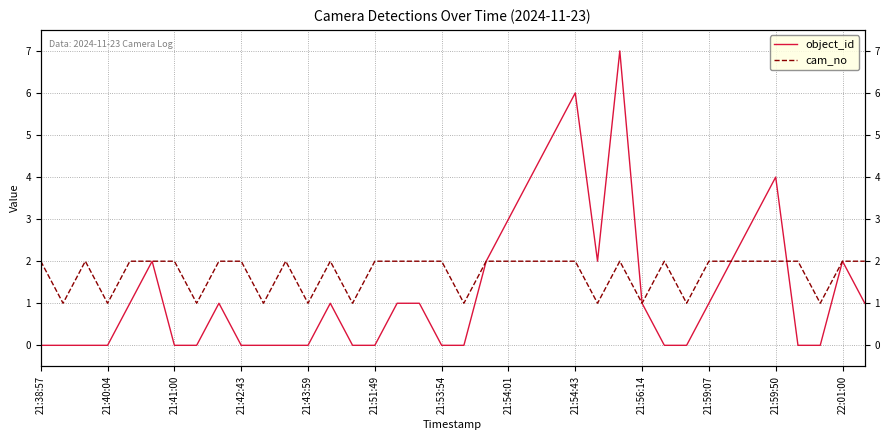

How many distinct data groups are displayed?

2